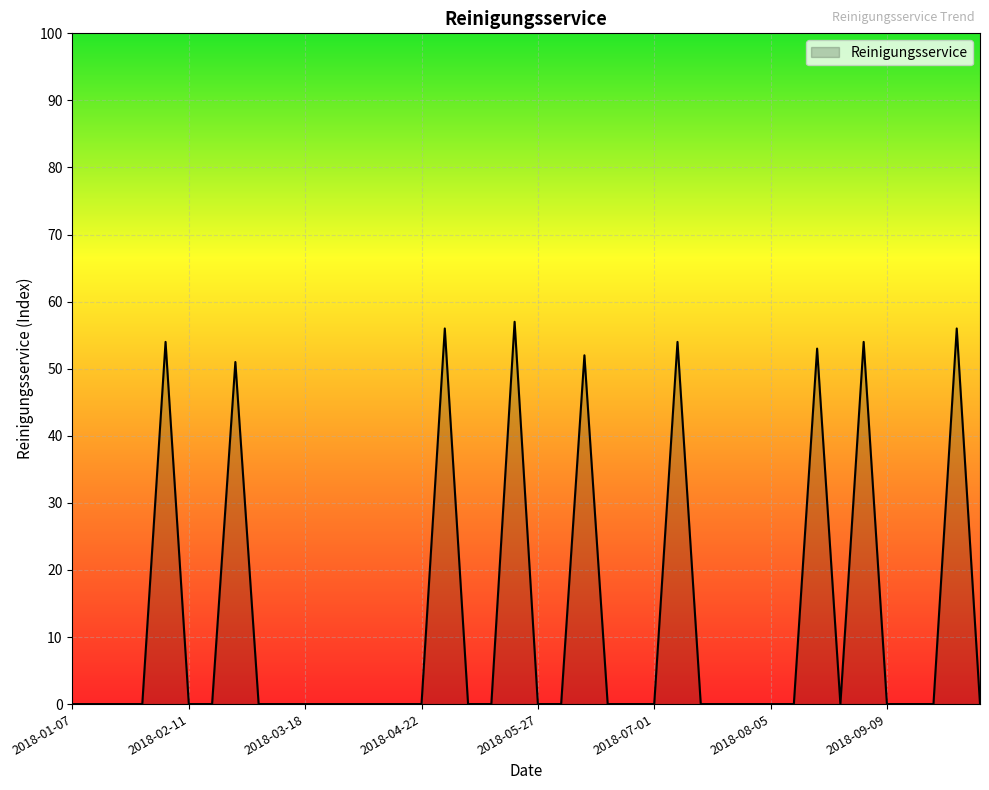

What is the greatest value displayed?

57